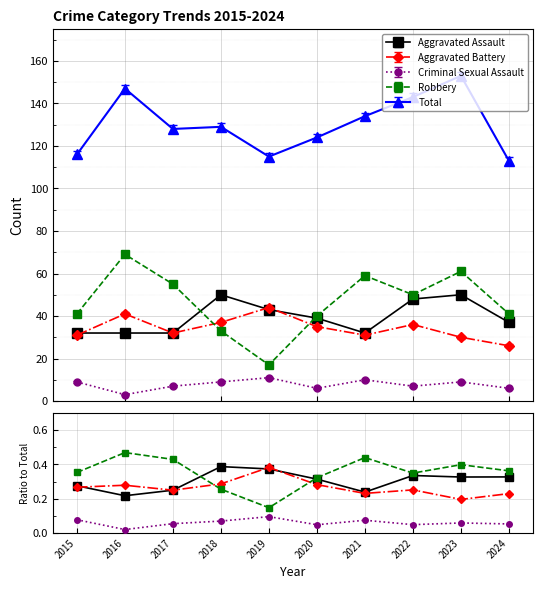

The Aggravated Assault series shows 0.3 at 2020. True or false?

True